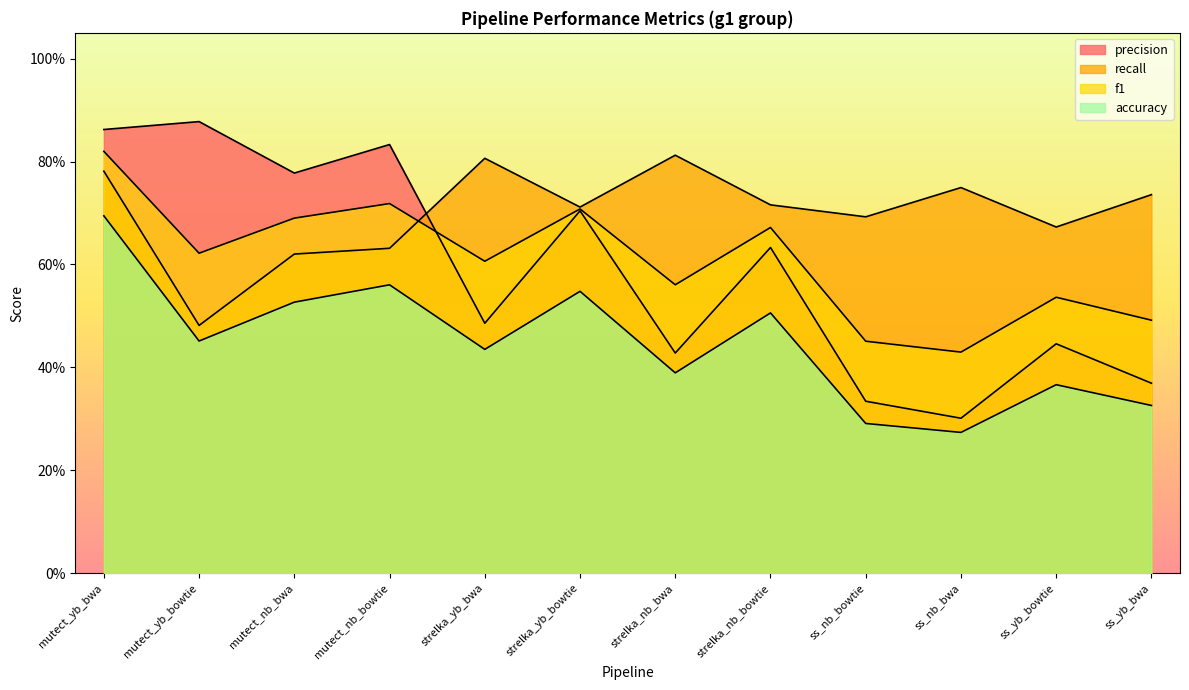

Where is the first local maximum for accuracy?

mutect_nb_bowtie